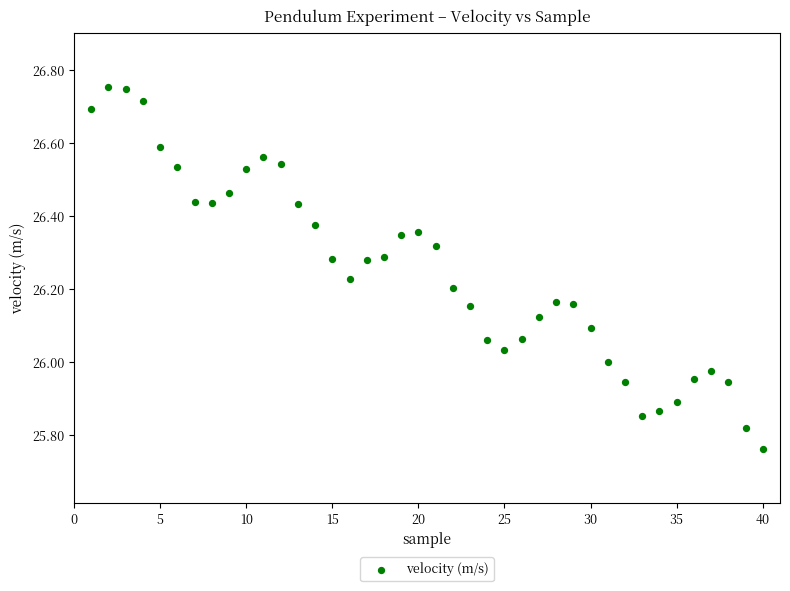

What is the range of X values (max minus min)?

39.0